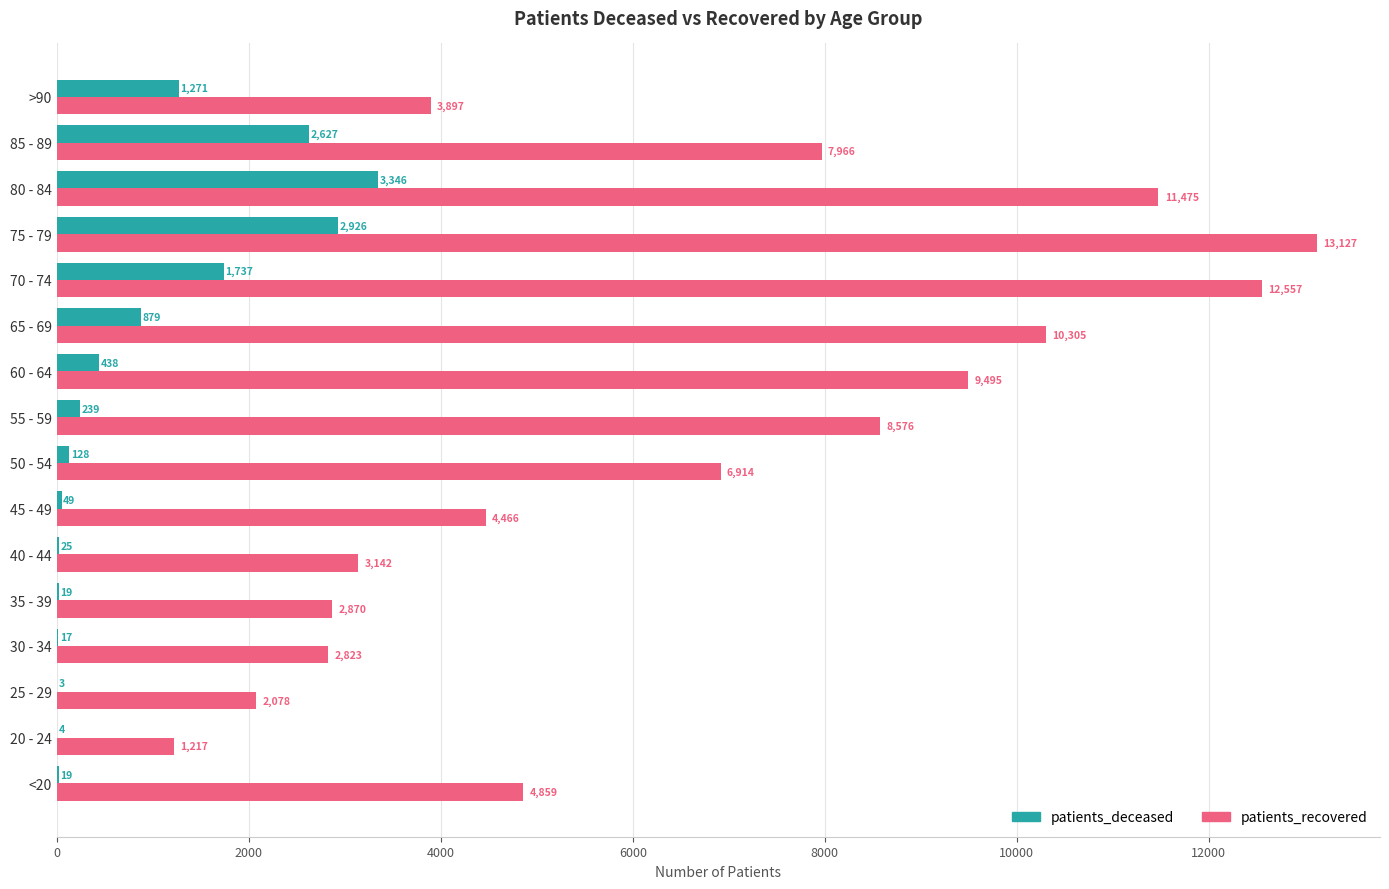

Which label corresponds to the largest value in the chart?

75 - 79